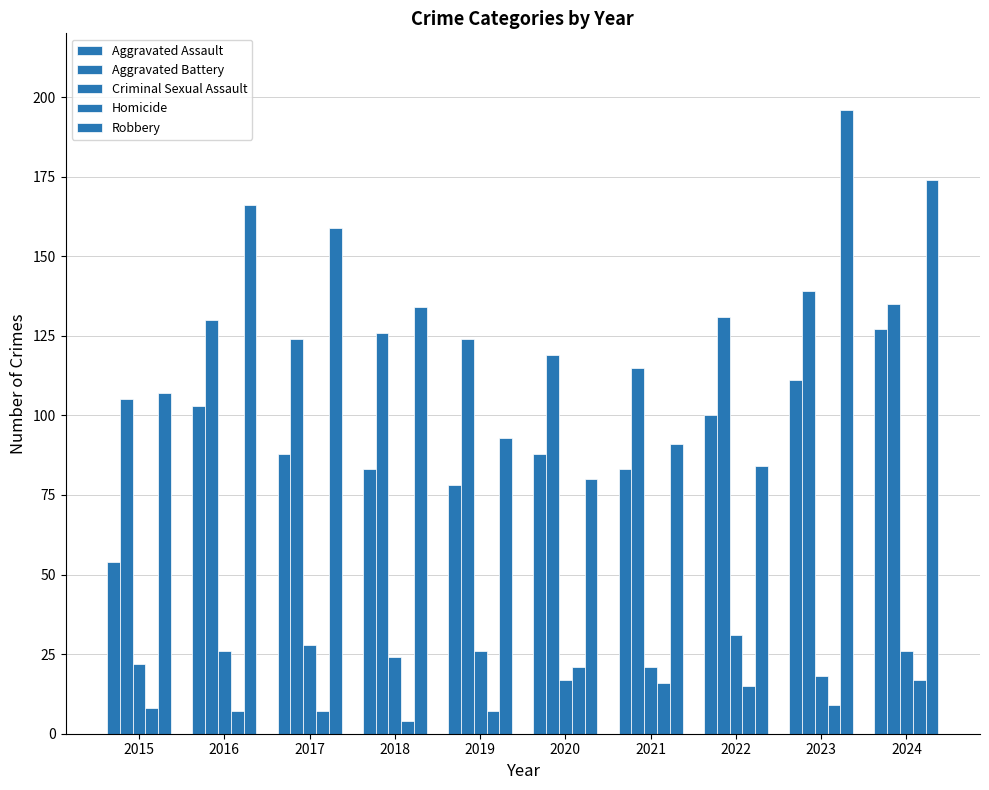

Rank the series by their maximum value, from highest to lowest.

Robbery, Aggravated Battery, Aggravated Assault, Criminal Sexual Assault, Homicide